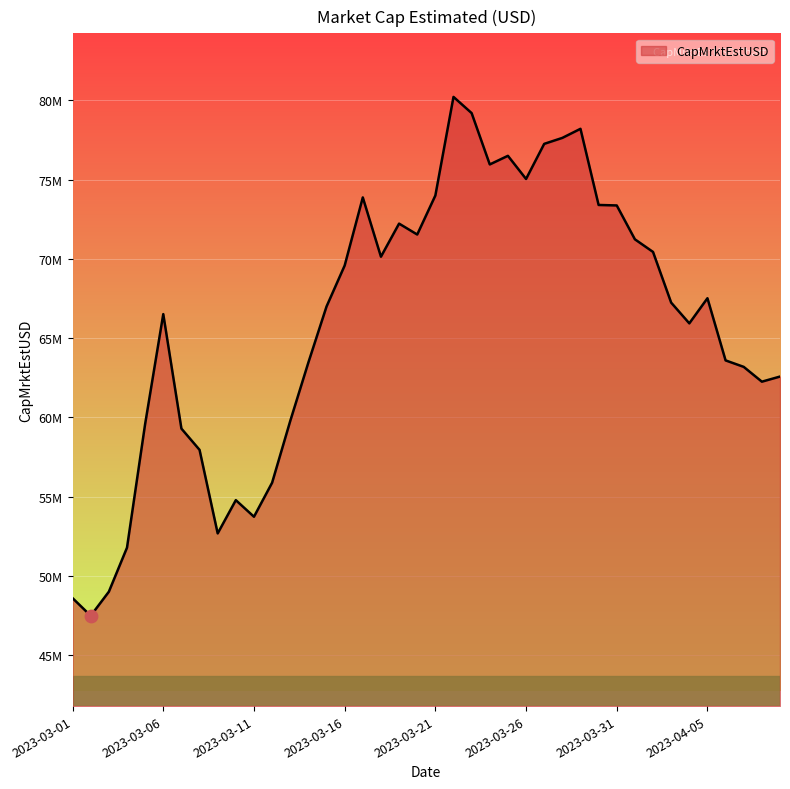

Is this an area chart (filled region under the line)?

Yes